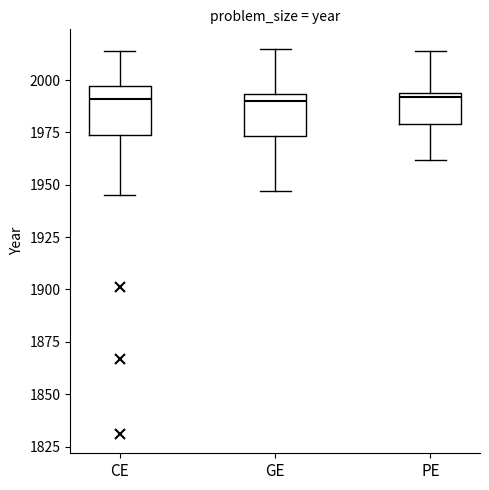

Reading left to right, read every box against the y-axis: the position of its median line, the range the box covers, and the ends of its whiskers. The values are not printed on the chart, so give them approximately, as read against the axis.

CE: median 1990, box 1975 to 1995, whiskers 1945 to 2015
GE: median 1990, box 1975 to 1995, whiskers 1945 to 2015
PE: median 1990, box 1980 to 1995, whiskers 1960 to 2015